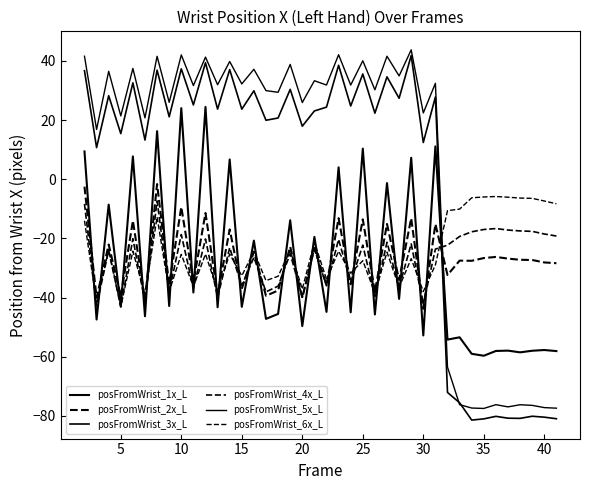

How many lines are shown in the chart?

6